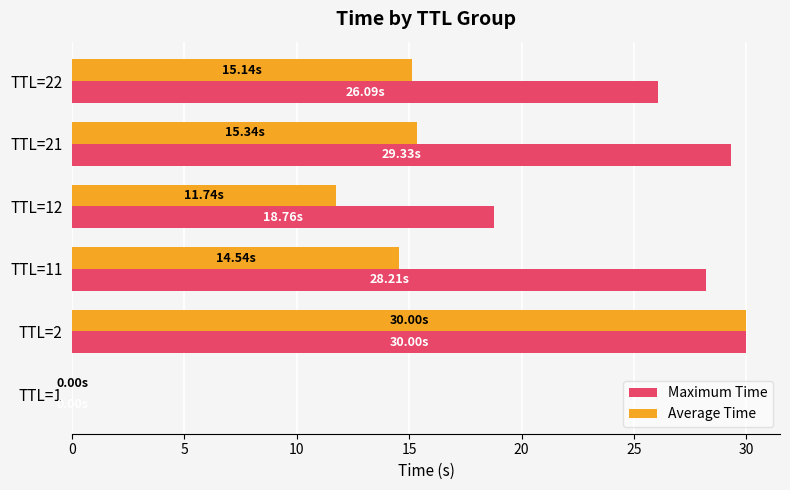

Which series has the largest total across all categories?

Maximum Time